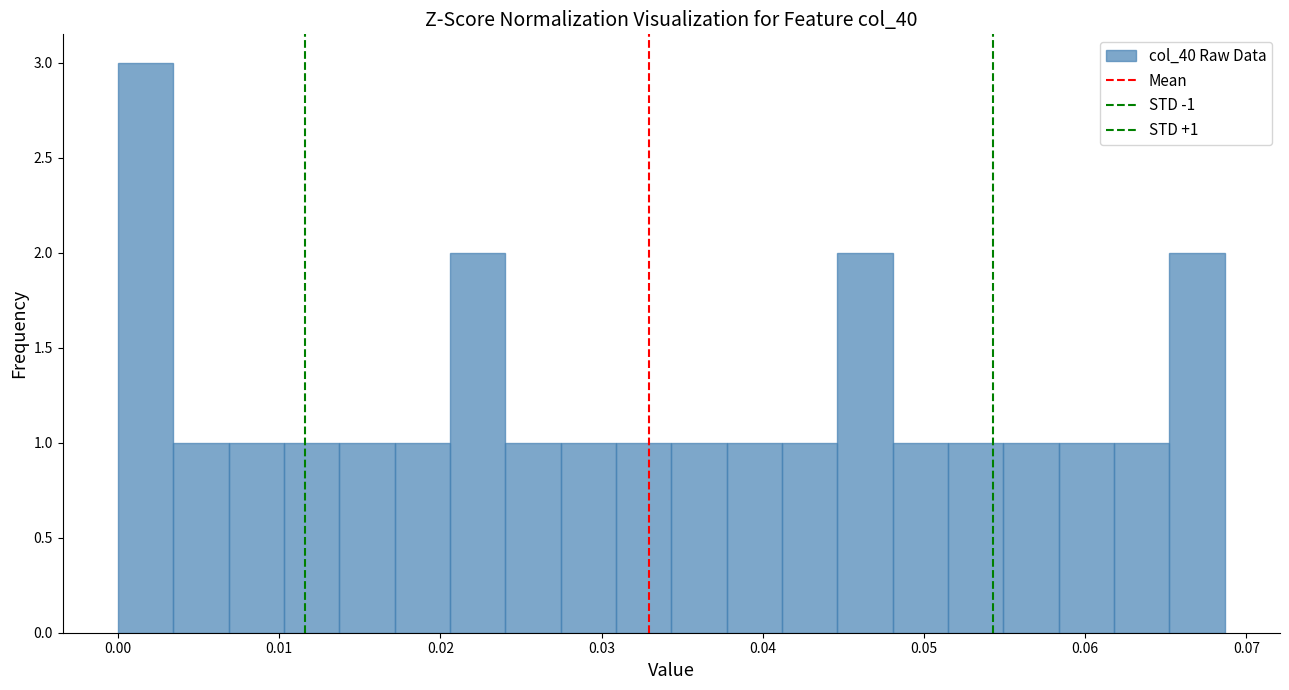

Around what value on the x-axis is the tallest bar? Give the approximate position of its centre, as read against the axis.

0.002